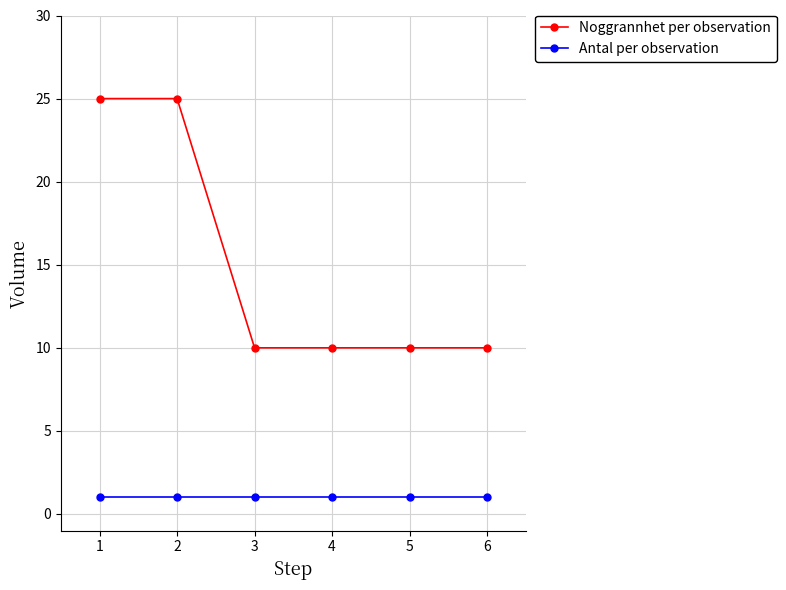

True or false: Noggrannhet per observation and Antal per observation intersect in this chart.

False